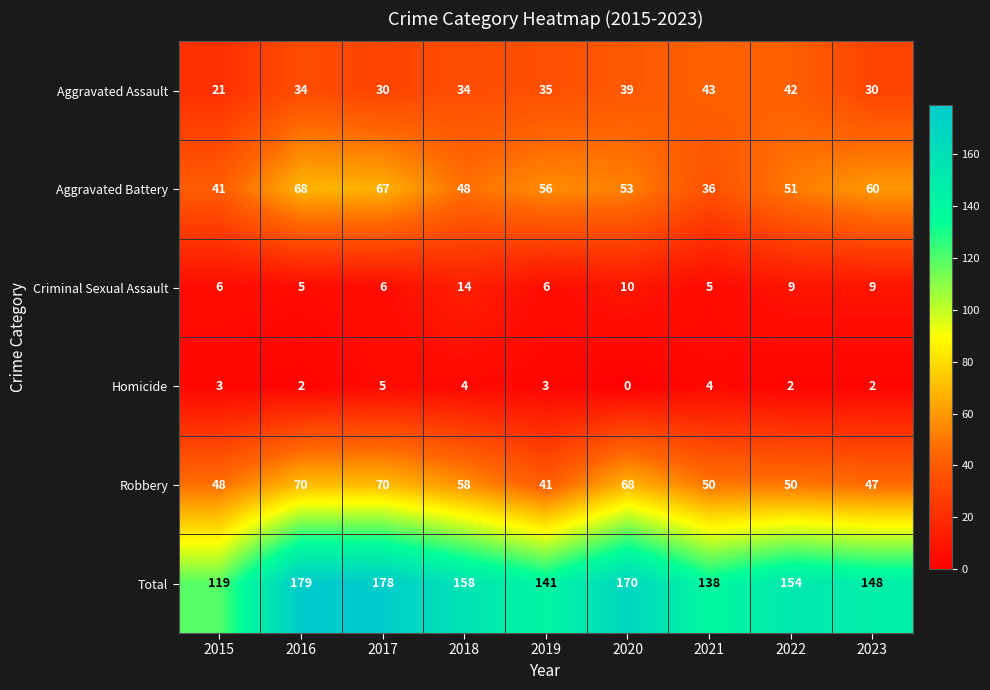

What value does the Robbery series have at 2015?

48